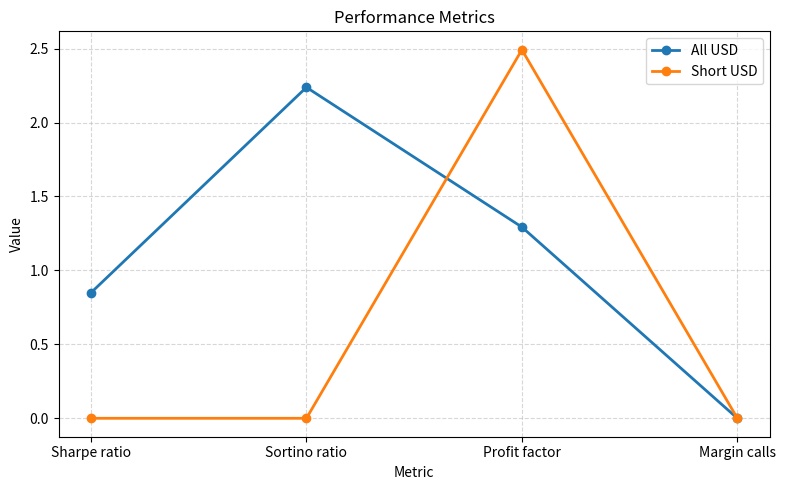

At how many categories does at least one series exceed 1?

2